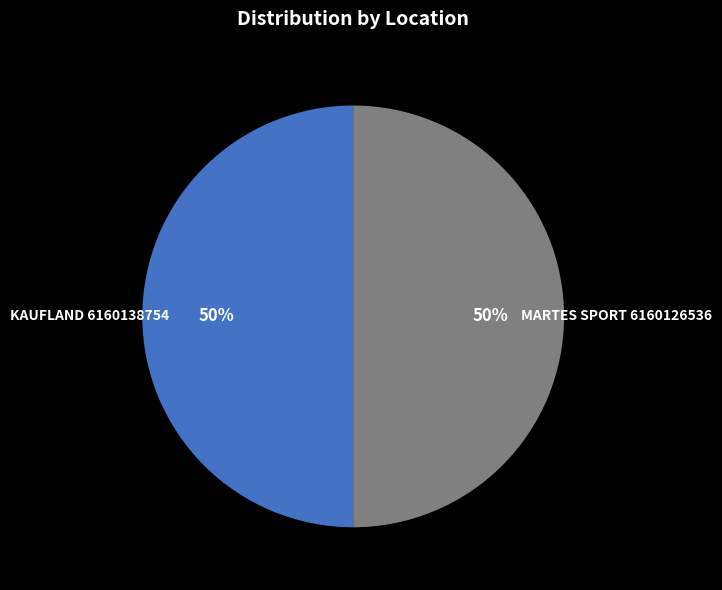

How many slices are in this pie chart?

2